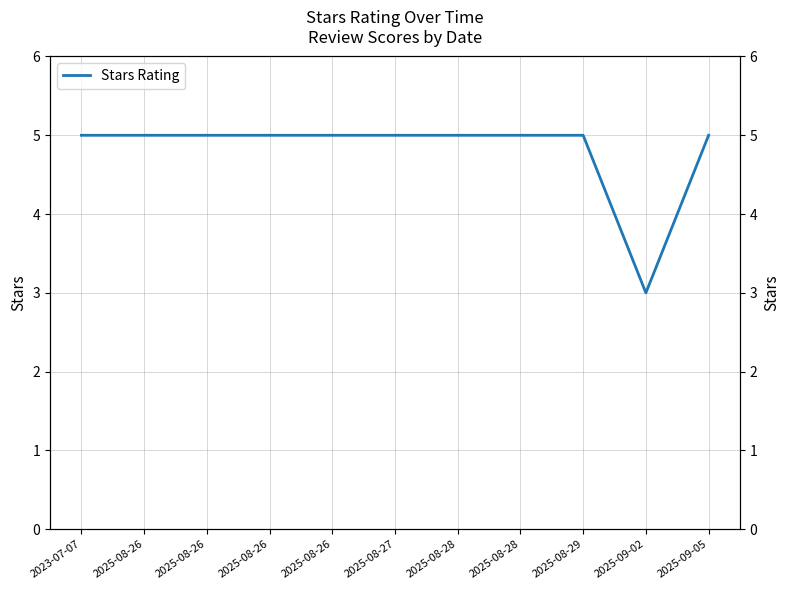

Which label corresponds to the largest value in the chart?

2023-07-07